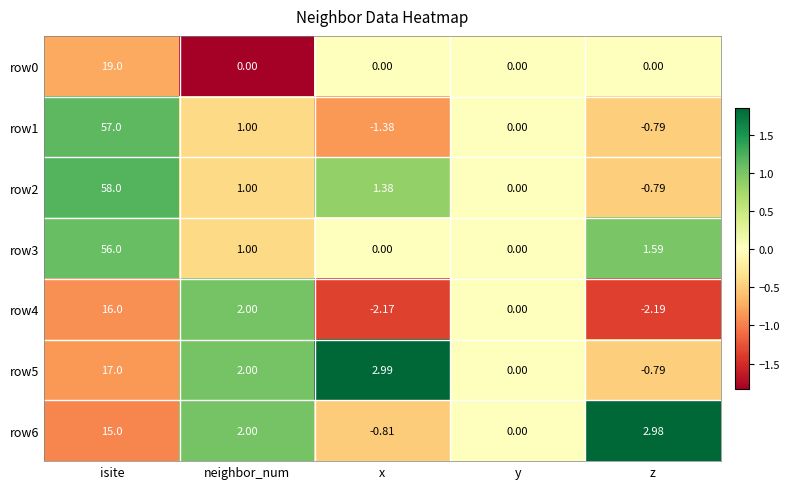

Which category has the highest value across all series?

isite